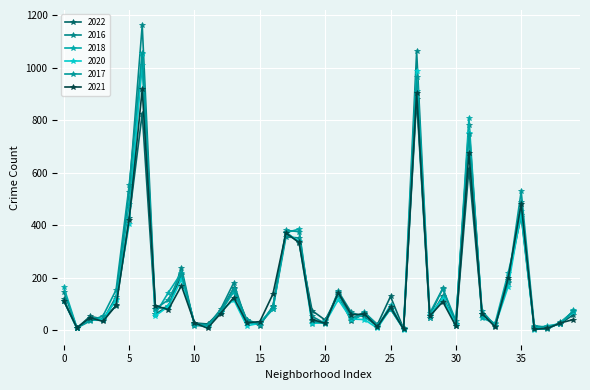

Which series ends up on top after the final intersection of 2020 and 2017?

2017